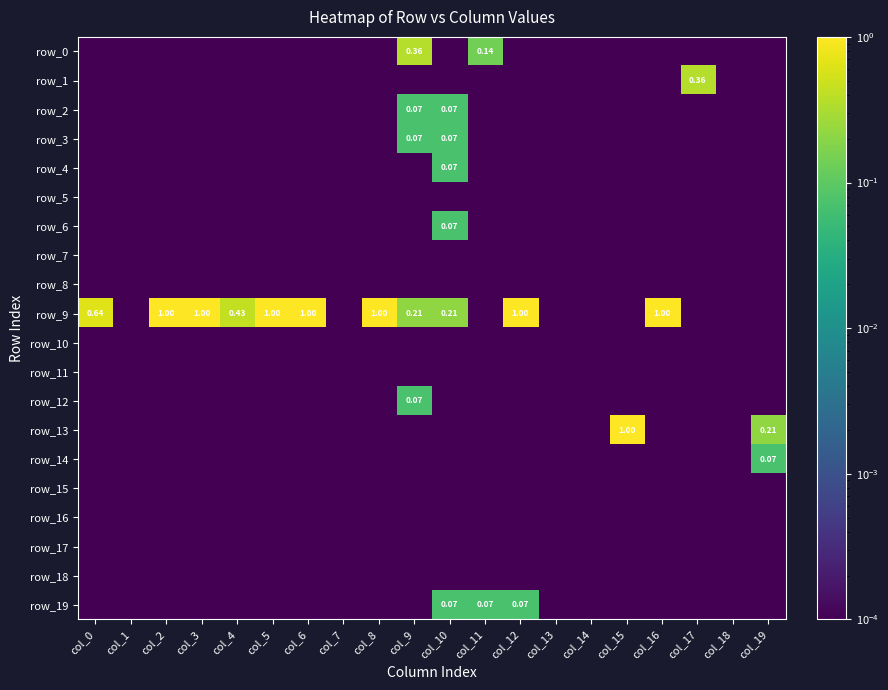

At which category is the sum across all series the highest?

col_12